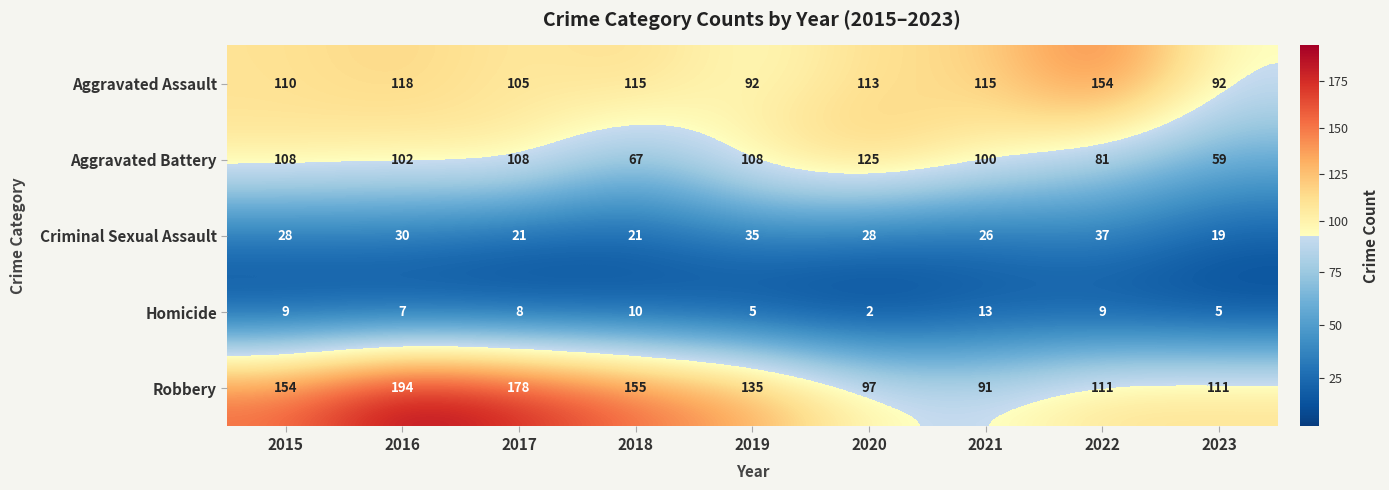

What is the approximate value of Homicide at 2021, to the nearest 10?

10